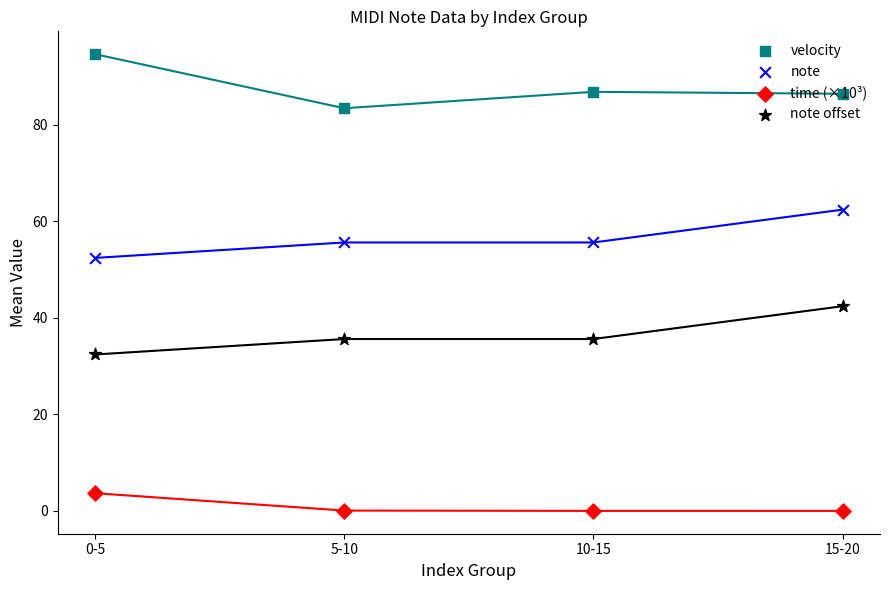

At how many categories does at least one series exceed 86?

3